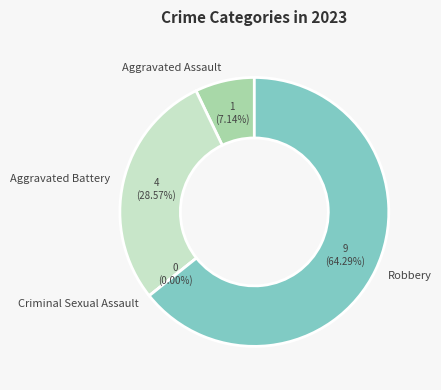

To the nearest percent, what is the combined percentage of Aggravated Assault and Robbery?

71%